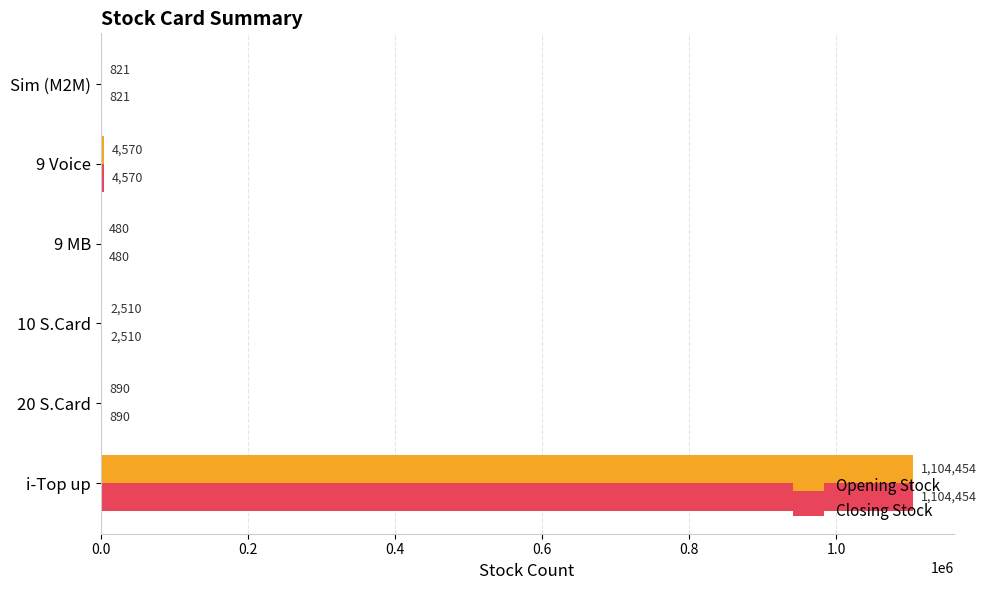

What is the sum of all Closing Stock values?

1113725